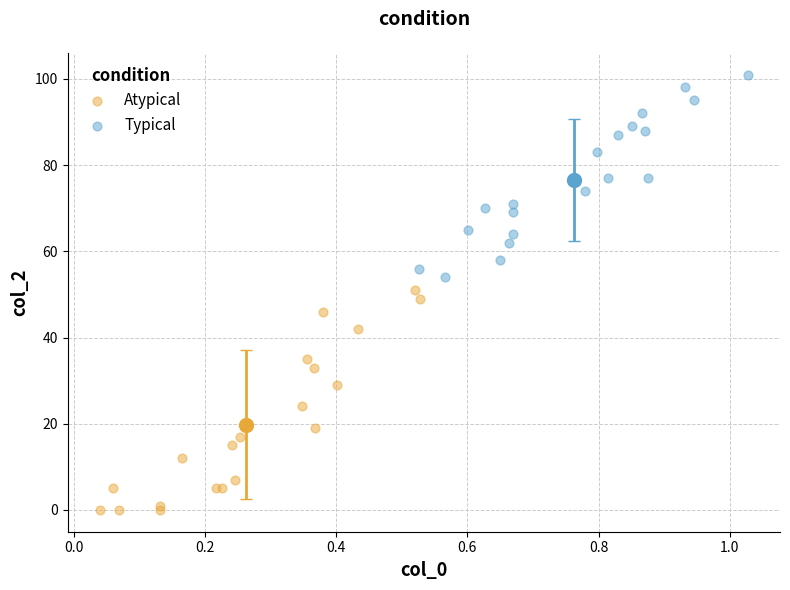

Which series reaches the maximum Y coordinate?

Typical